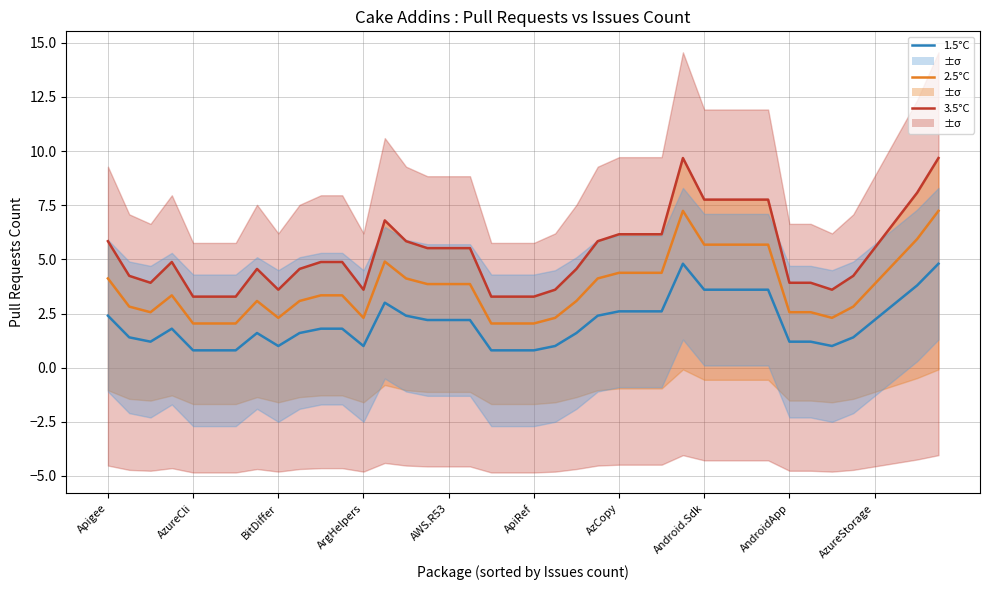

List the series in order of their overall mean, lowest first.

1.5°C, 2.5°C, 3.5°C